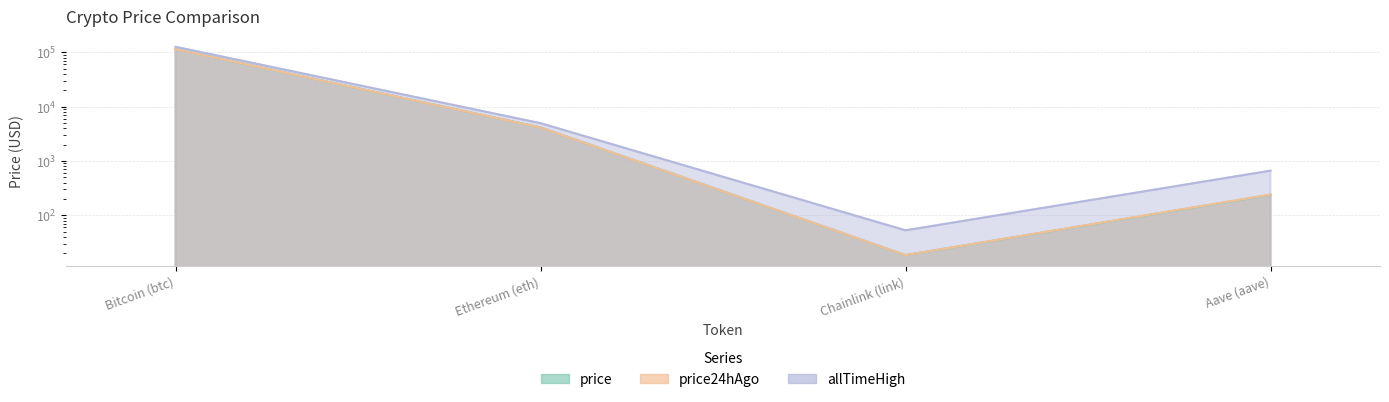

Between which two adjacent categories do price24hAgo and price first intersect?

Bitcoin (btc) and Ethereum (eth)